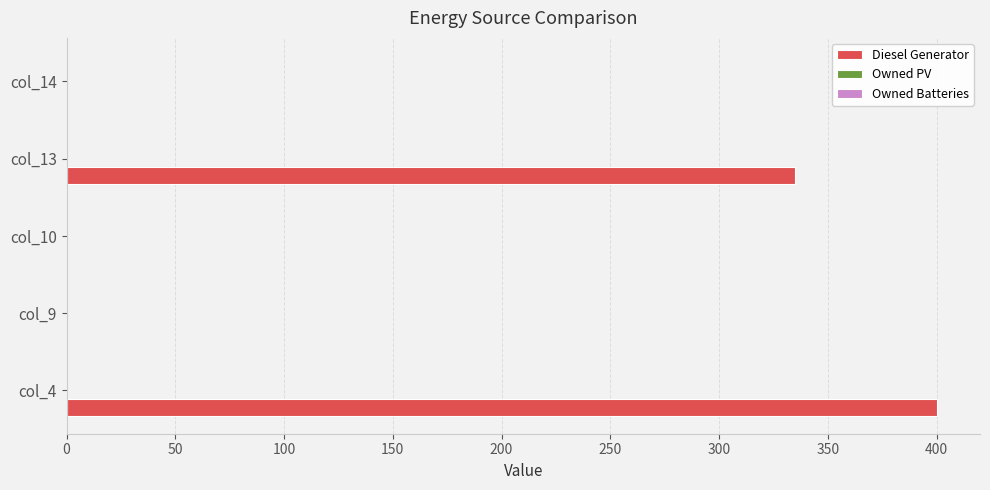

What is the greatest value displayed?

400.0